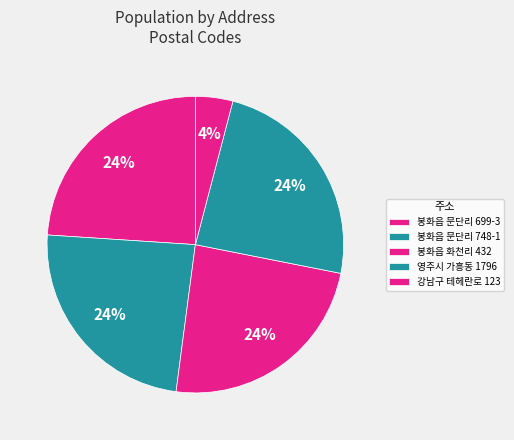

Which slice is the smallest?

강남구 테헤란로 123